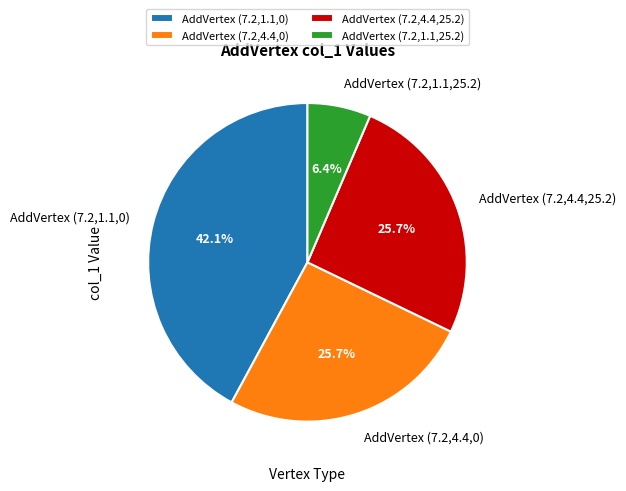

To the nearest percent, what portion does AddVertex (7.2,4.4,25.2) represent?

26%